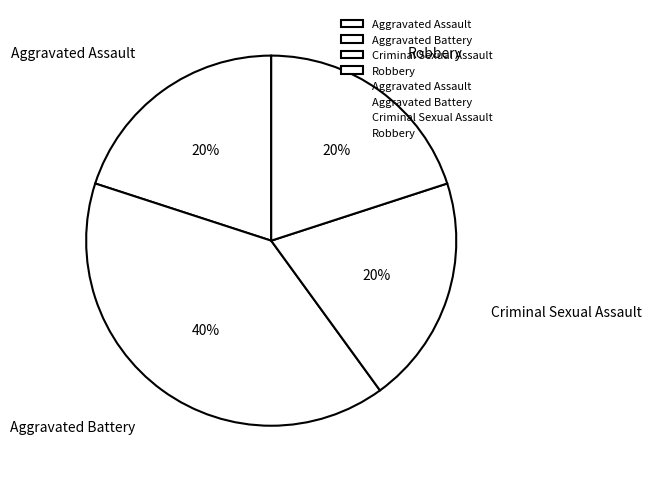

To the nearest percent, what is the difference between the largest and smallest slice percentages?

20%